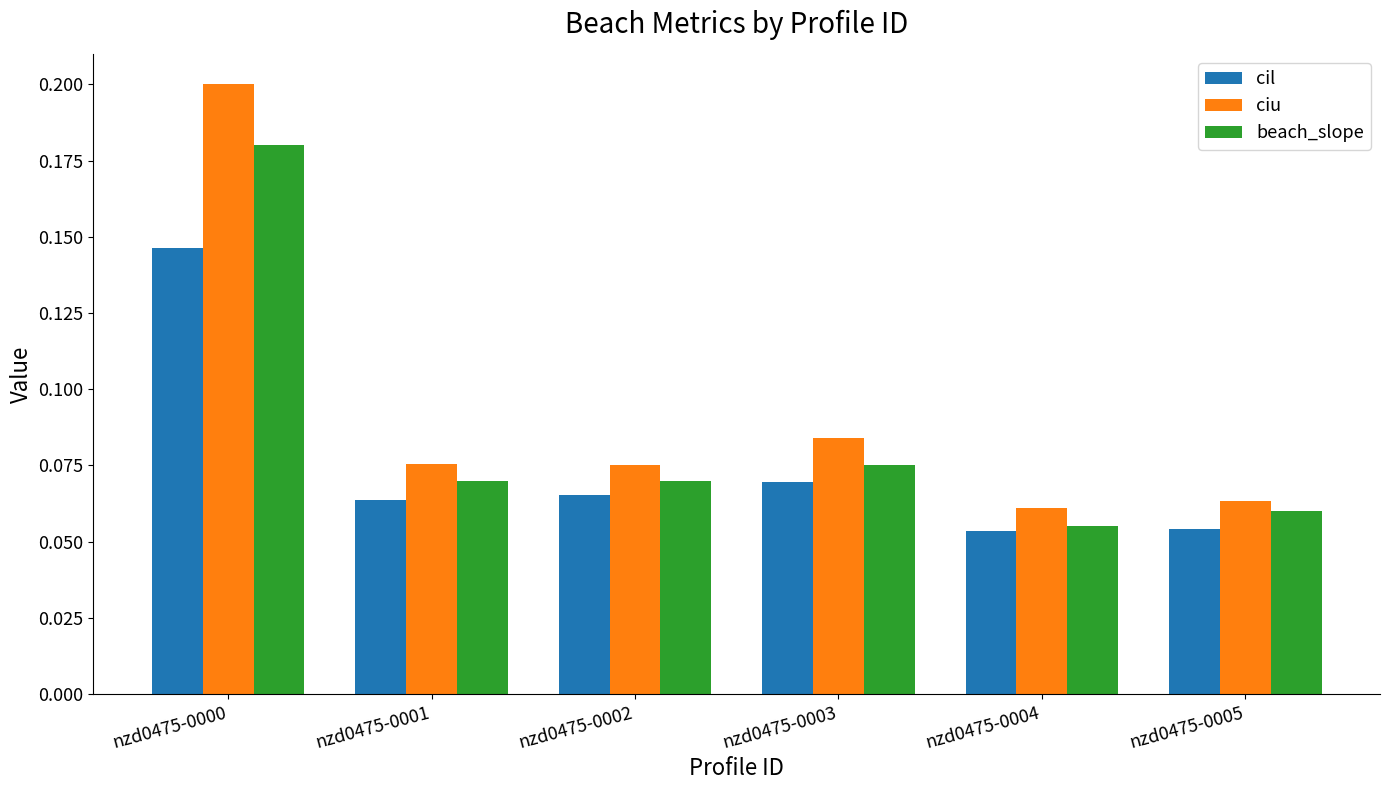

At which label does beach_slope reach its minimum?

nzd0475-0004